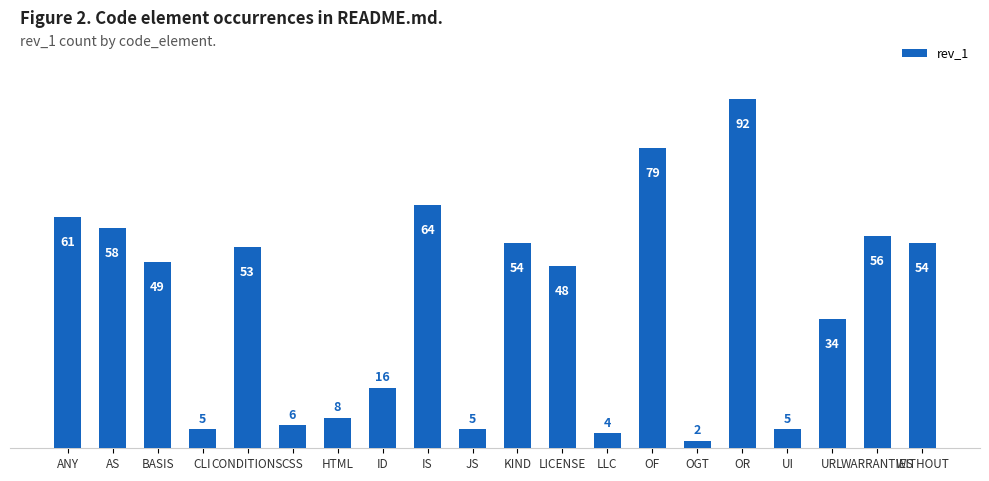

Between ANY and JS, which is larger?

ANY